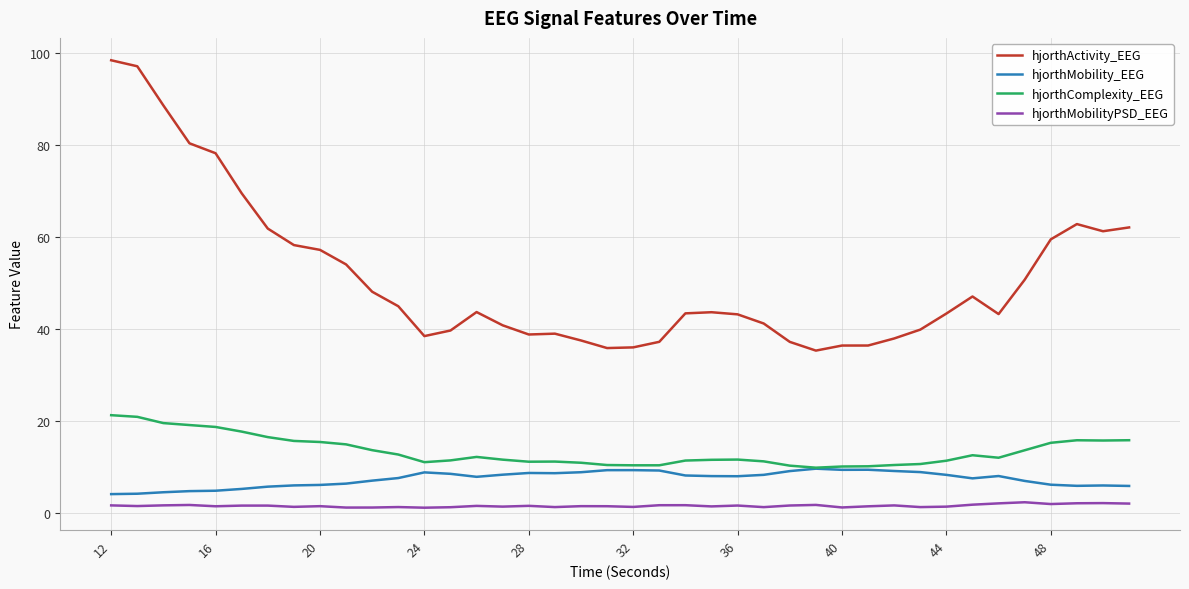

What are all the series names shown in the legend?

hjorthActivity_EEG, hjorthMobility_EEG, hjorthComplexity_EEG, hjorthMobilityPSD_EEG